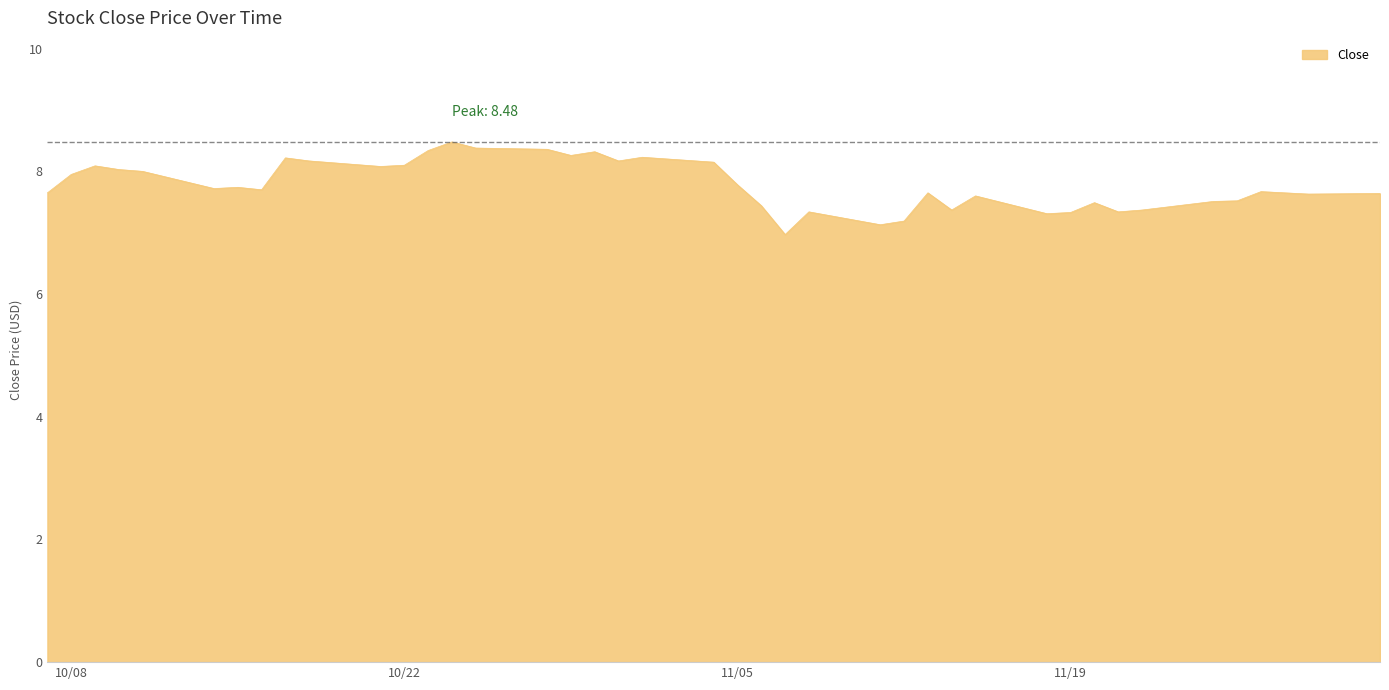

What is the greatest value displayed?

8.5